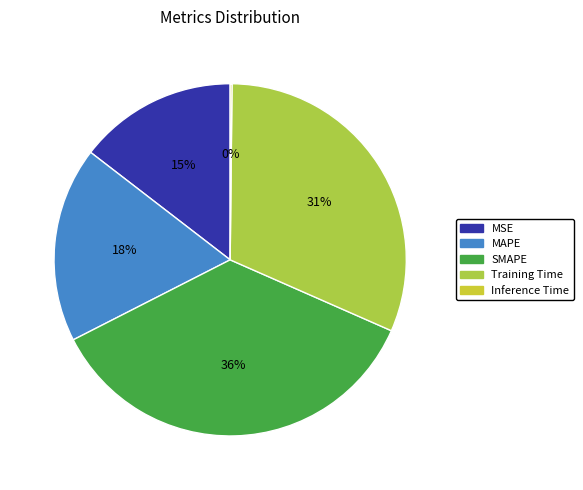

To the nearest percent, what percentage of the pie is MSE?

15%